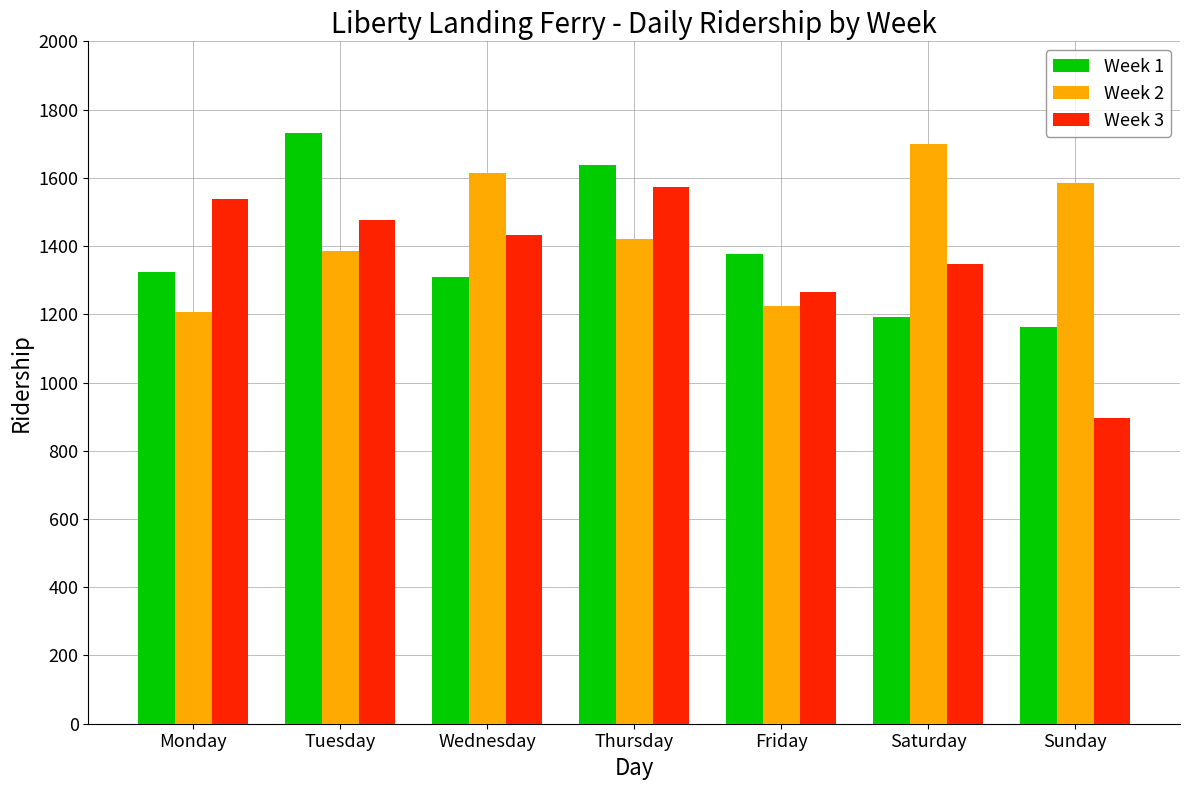

What is the sum of the Week 1 values at Saturday and Tuesday?

2924